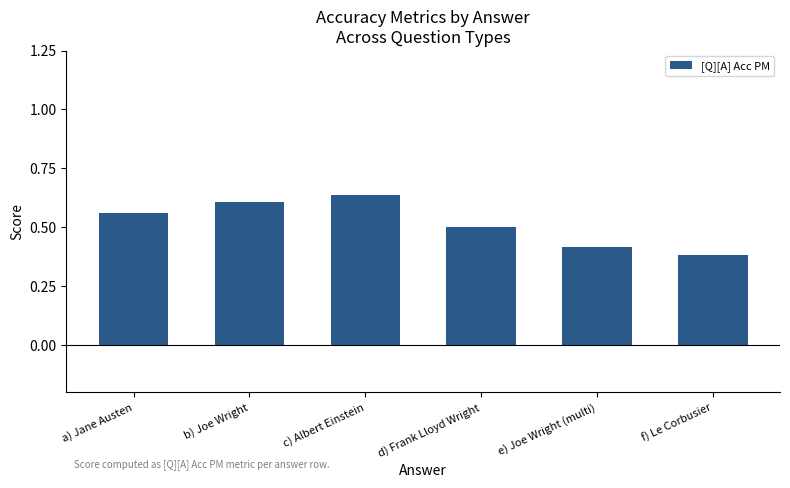

Which has a higher value, f) Le Corbusier or a) Jane Austen?

a) Jane Austen